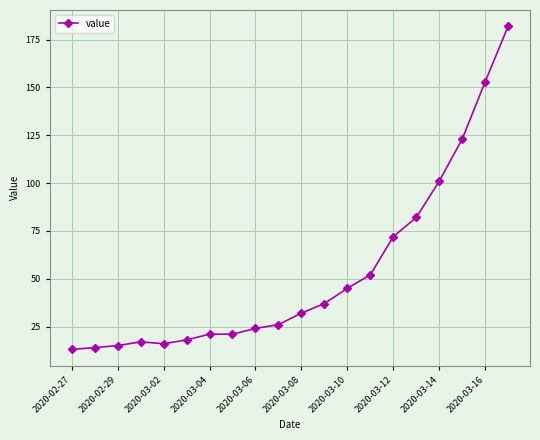

What is the difference between the maximum and minimum values?

169